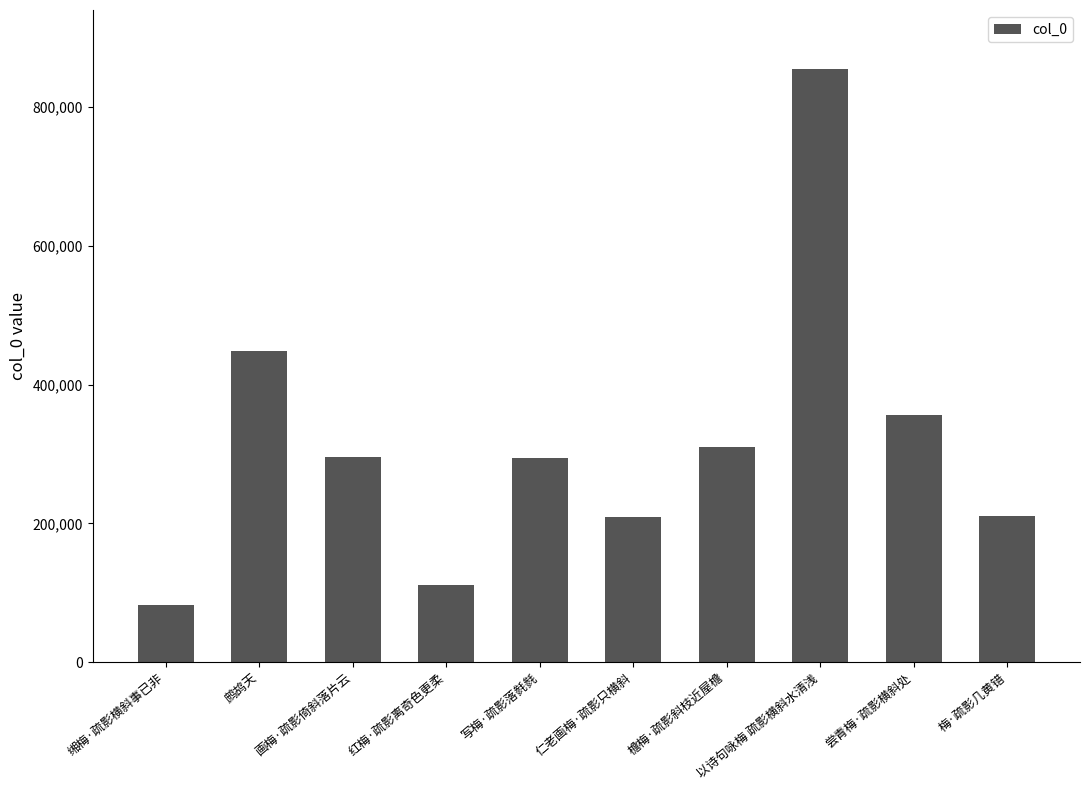

Is it true that the value at 红梅·疏影离奇色更柔 is 110526?

True